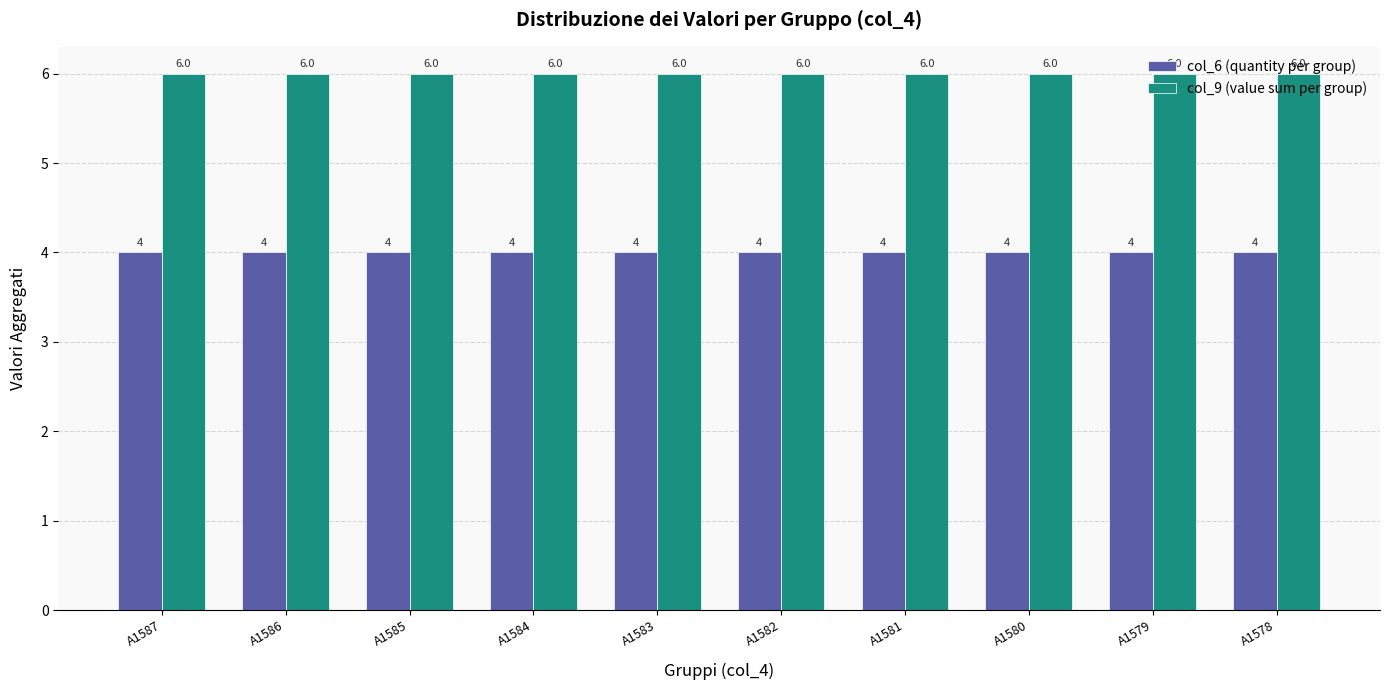

What is the difference between the highest and lowest values at A1587?

2